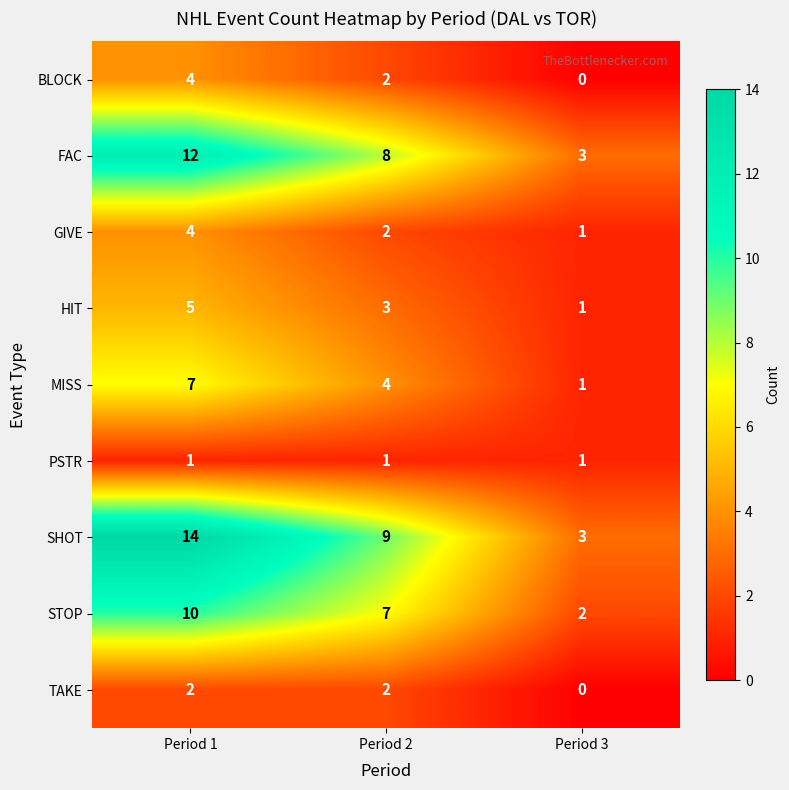

Which series has the largest total across all categories?

SHOT